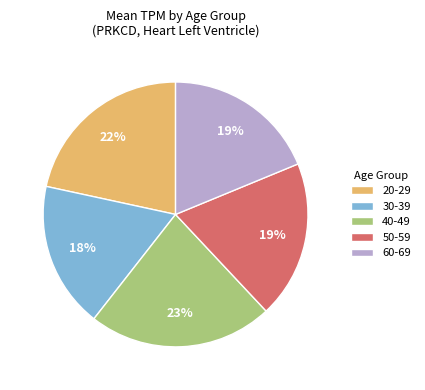

How many slices are in this pie chart?

5